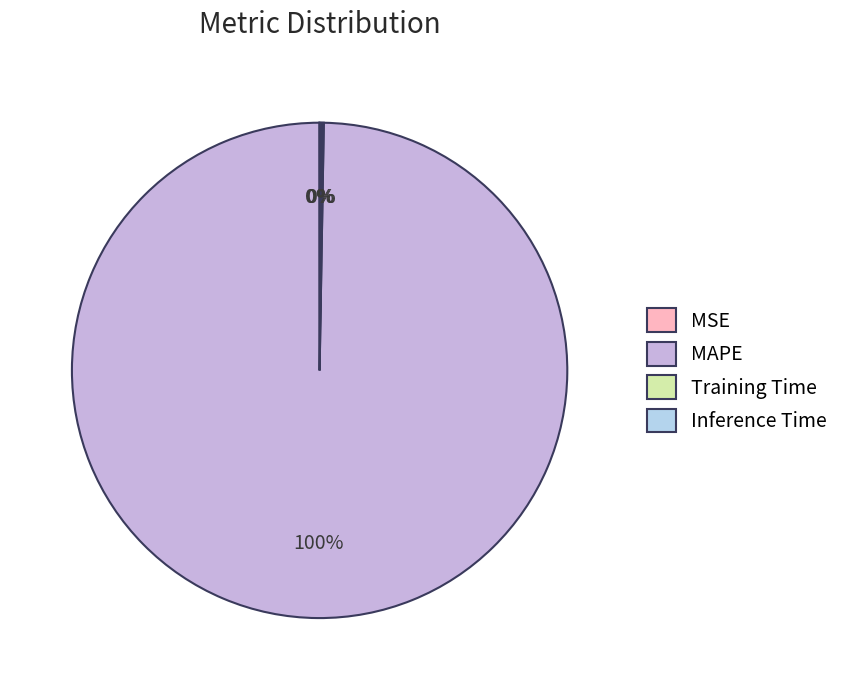

What is the largest slice in the pie chart?

MAPE